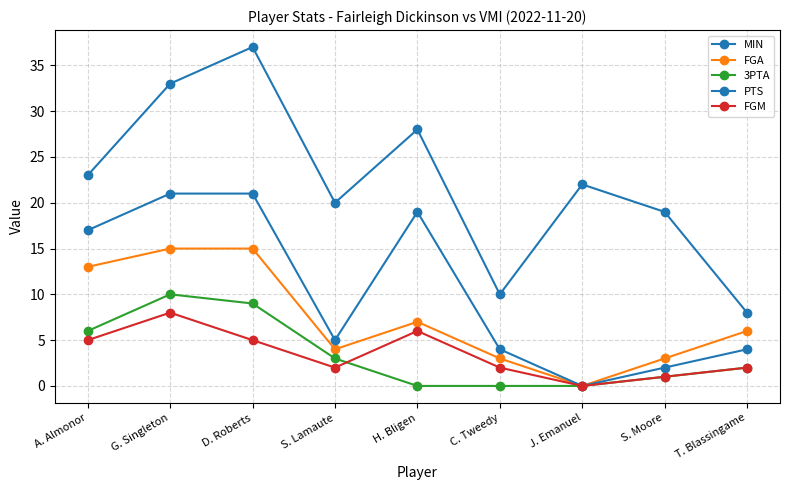

How many categories are shown in the chart?

9